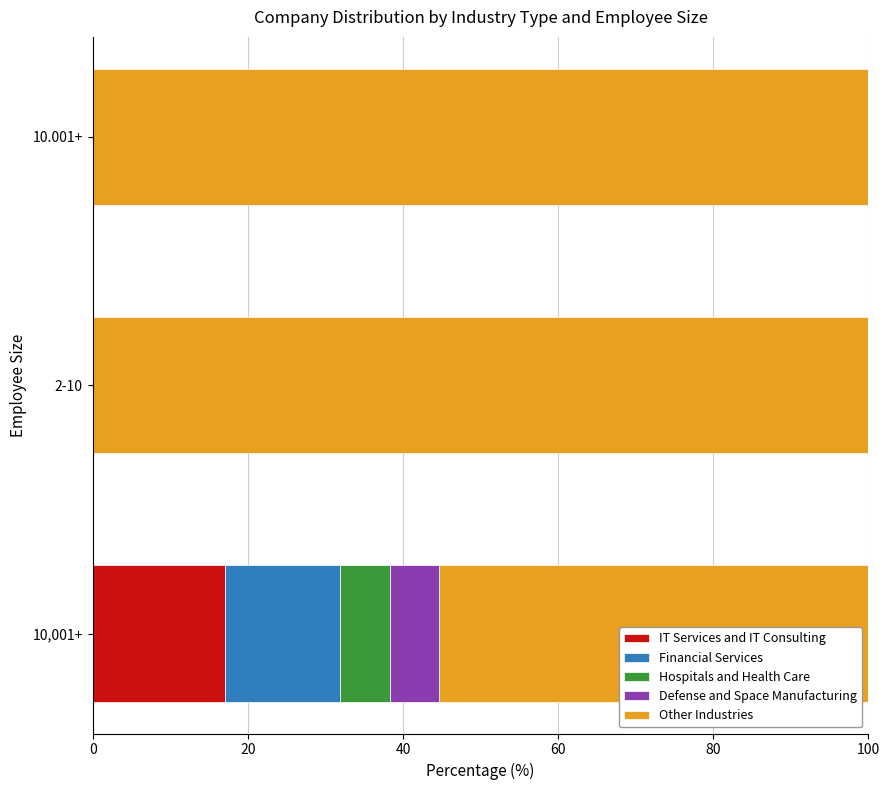

What is the total value across all series at 10,001+?

100.0